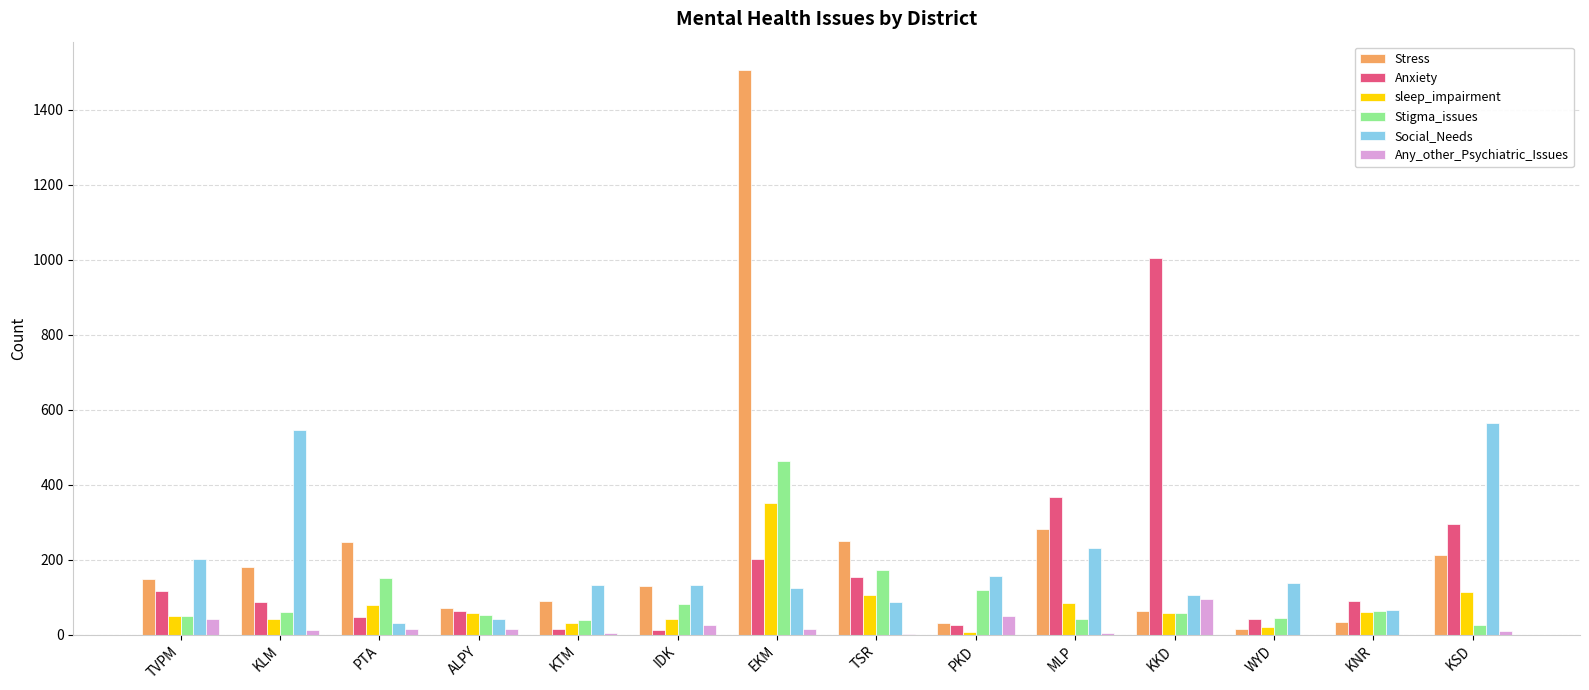

What is the sum of all Any_other_Psychiatric_Issues values?

289